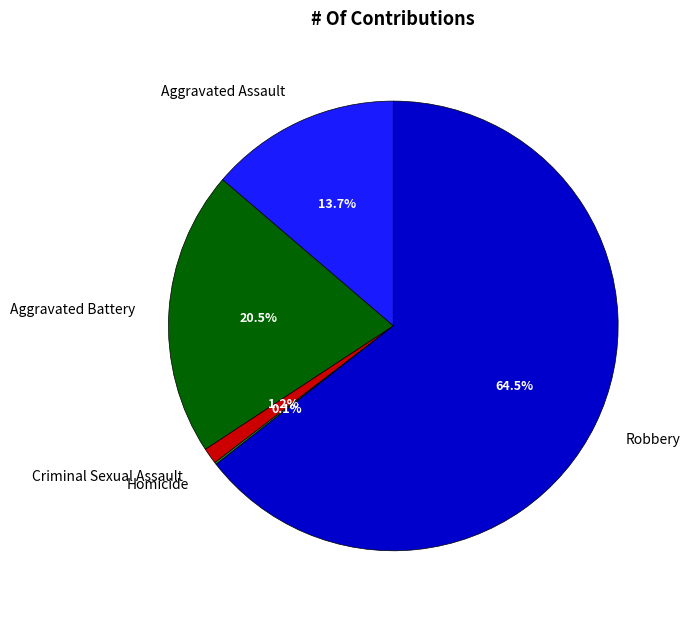

What is the total percentage of Aggravated Battery and Criminal Sexual Assault?

21.7%